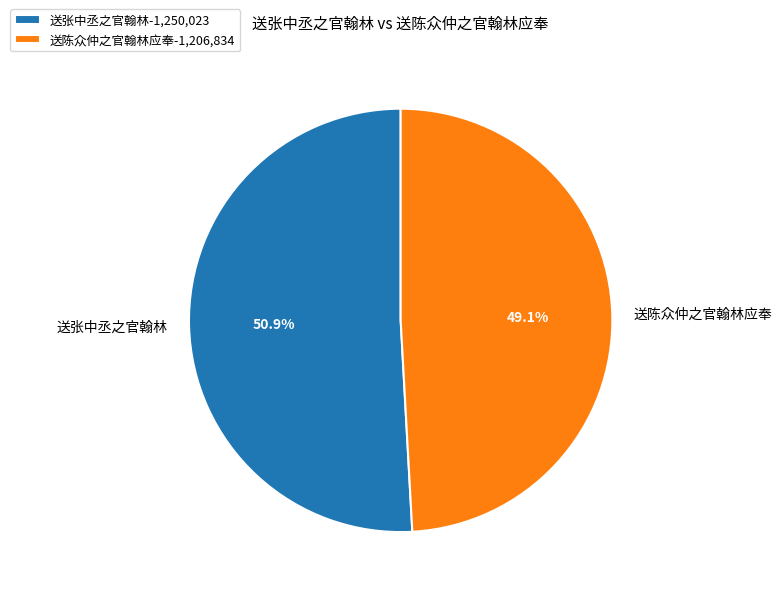

Which category has the smallest portion of the pie?

送陈众仲之官翰林应奉